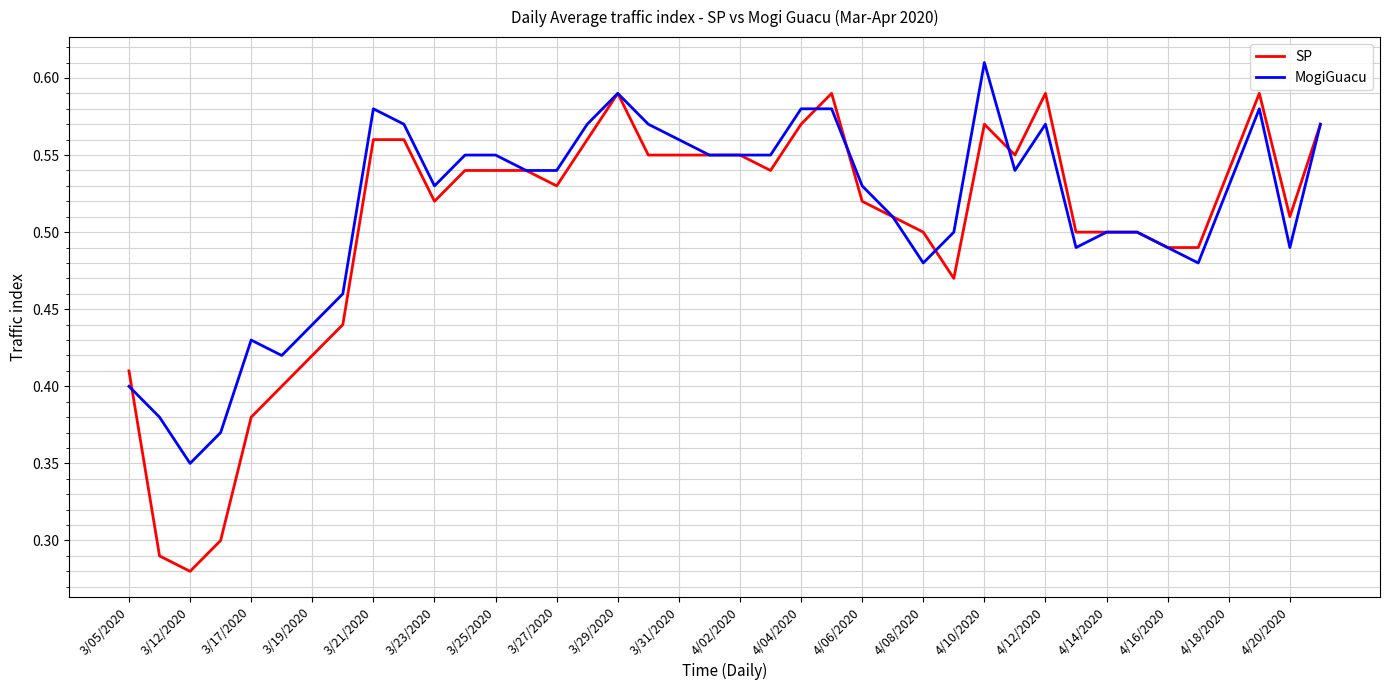

Which series has the largest range (max minus min)?

SP